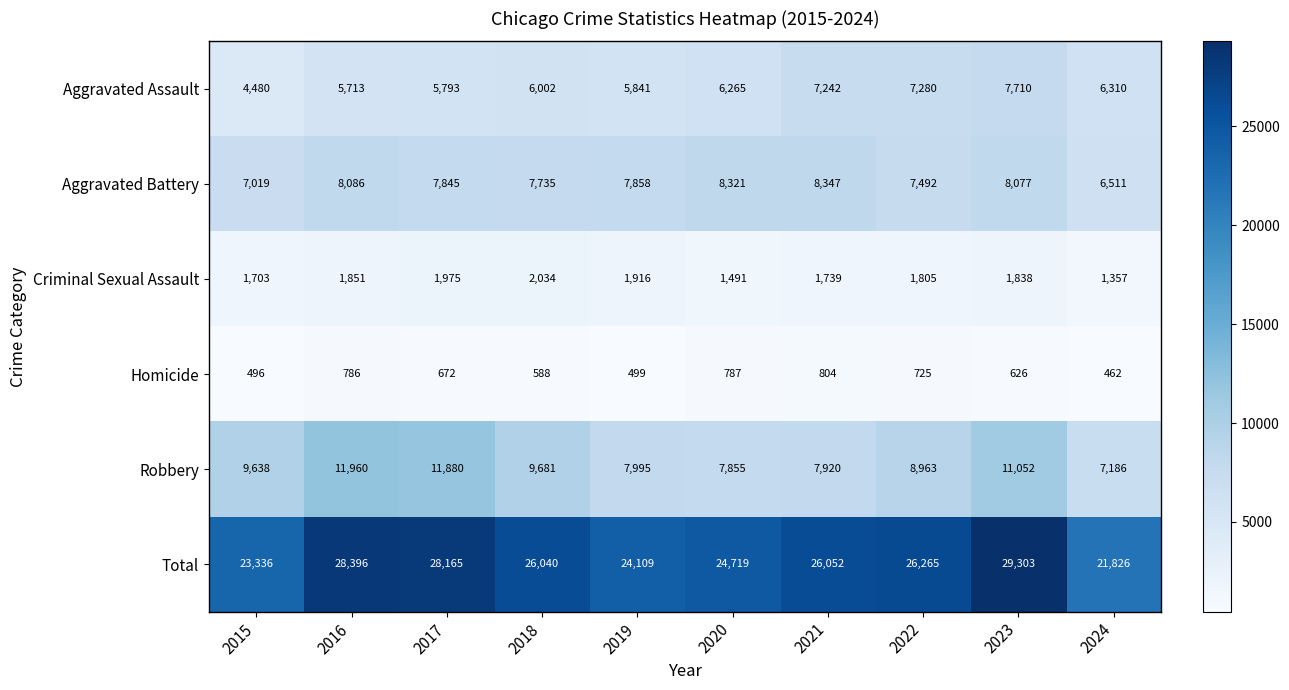

What is the total value across all series at 2020?

49438